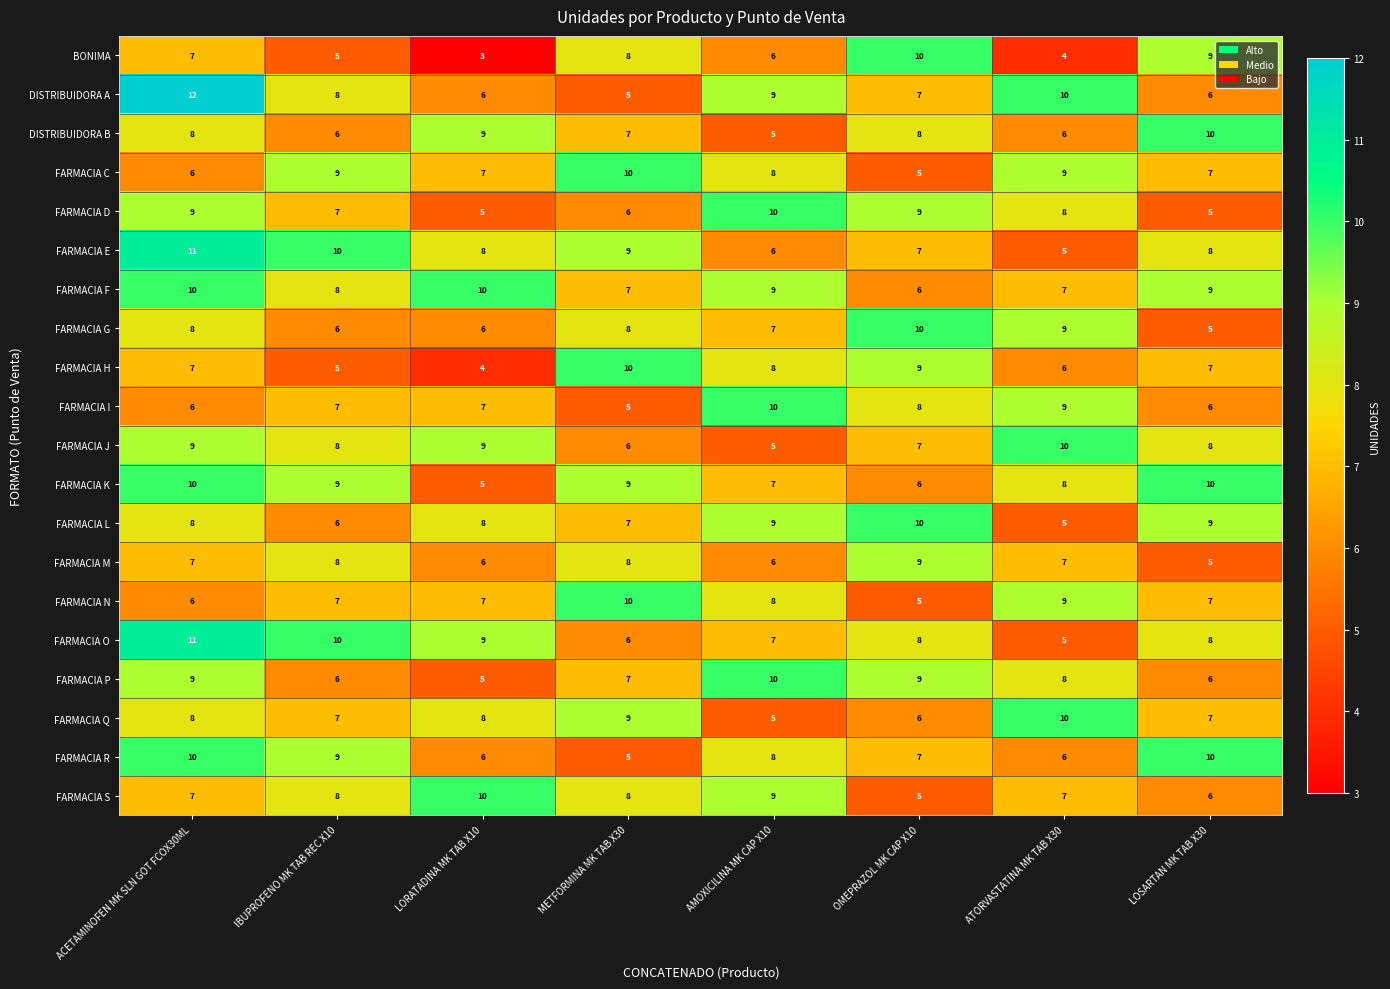

What is the maximum value for BONIMA?

10